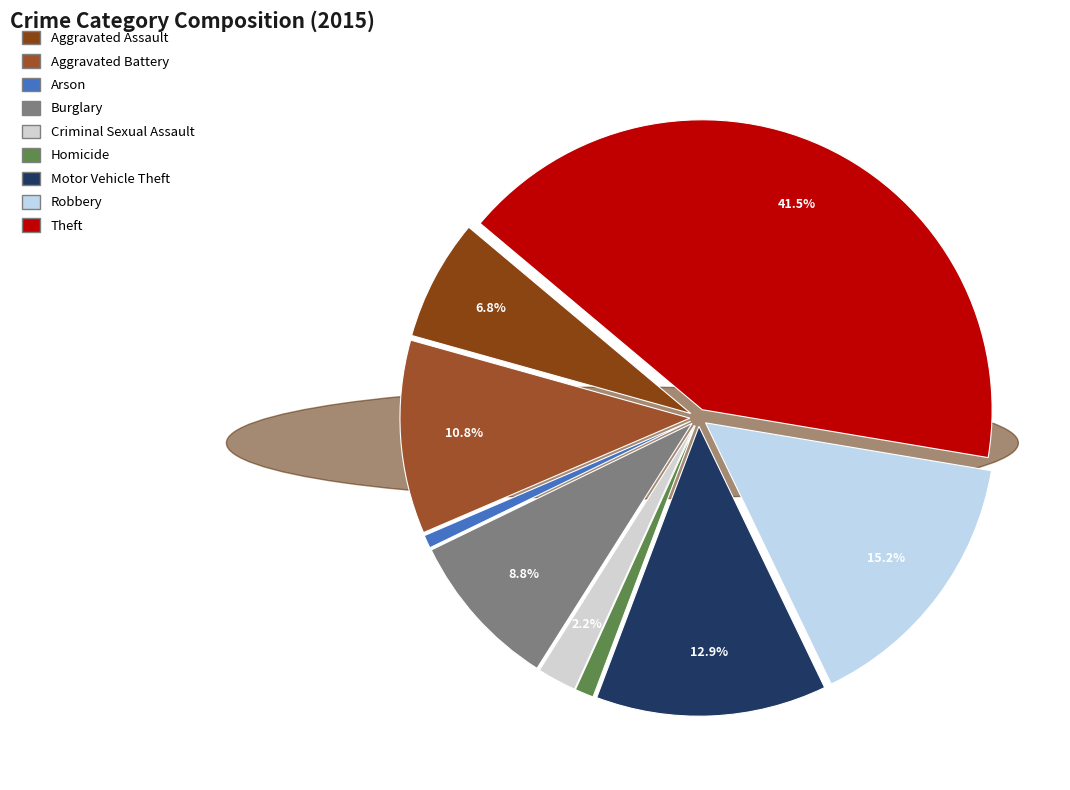

Count the number of slices in the pie.

9